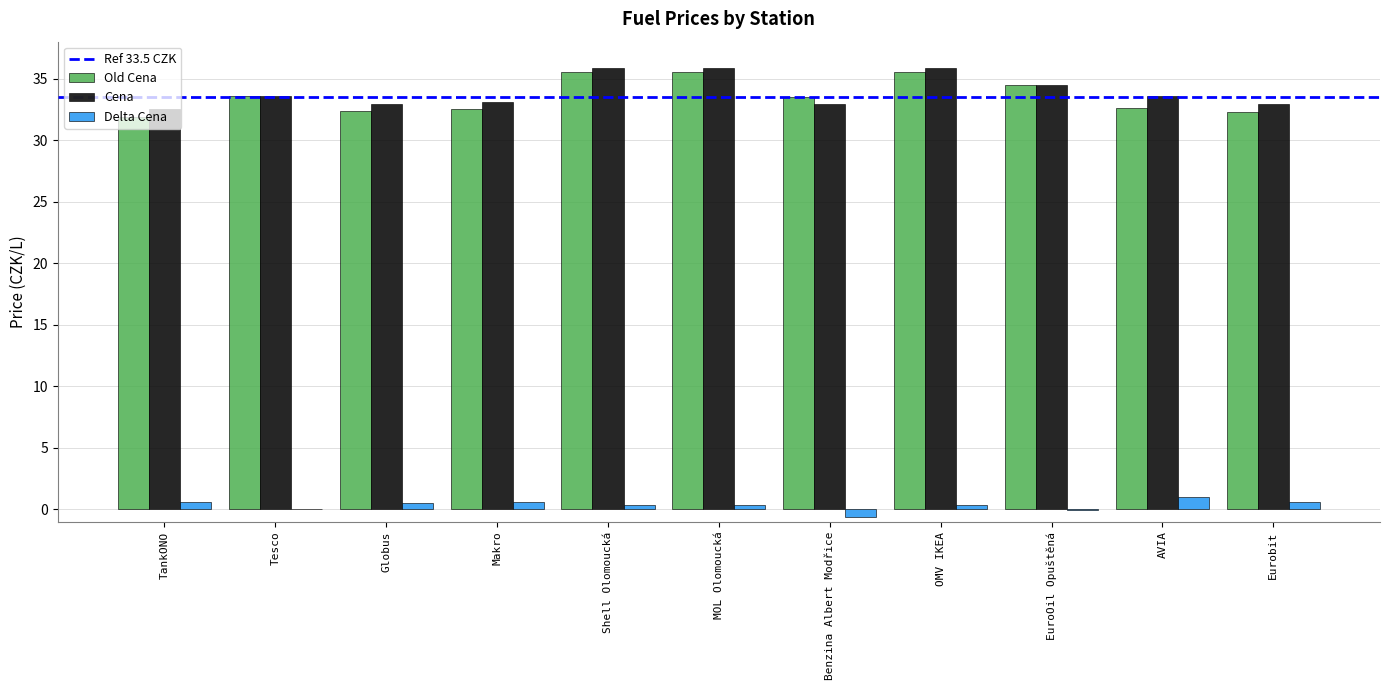

Is the value of Old Cena at OMV IKEA greater than the value of Cena at EuroOil Opuštěná?

Yes